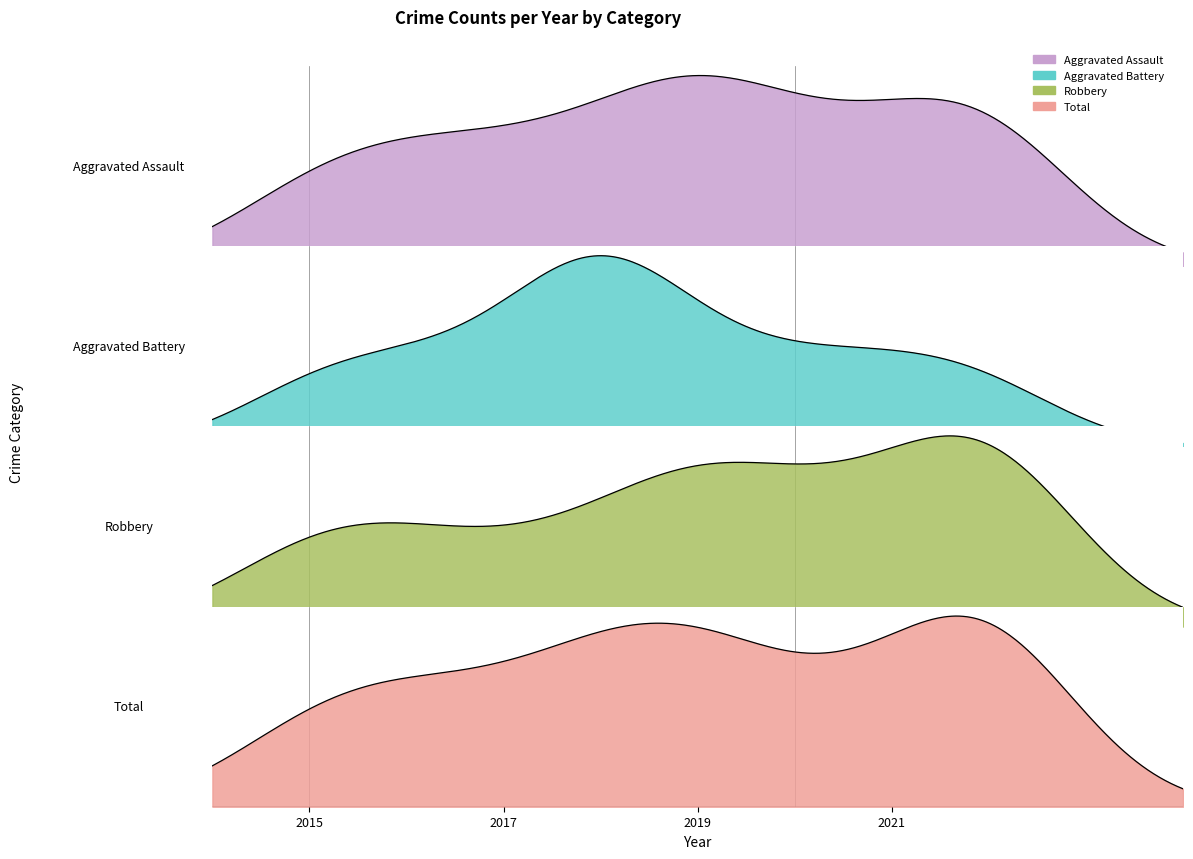

At which label does Aggravated Battery first exceed 1?

2018